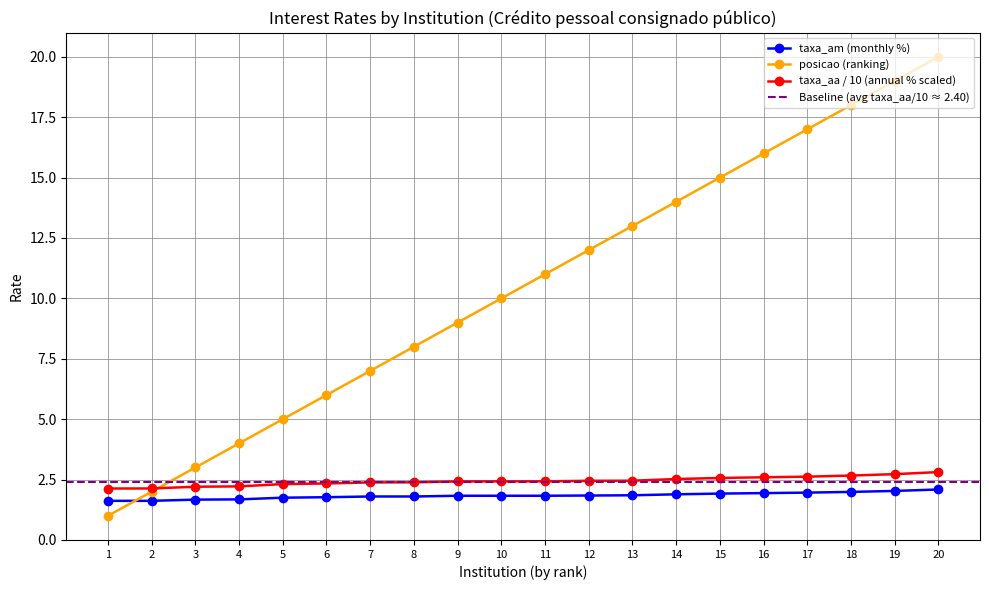

True or false: taxa_aa and taxa_am intersect in this chart.

False